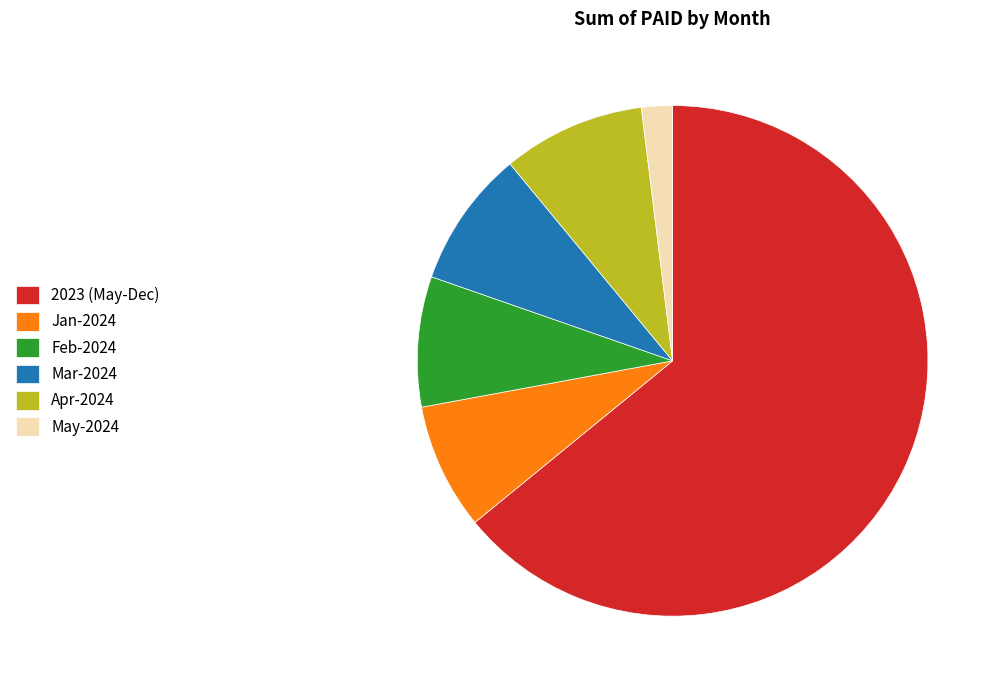

Approximately how many times larger is the value at Mar-2024 compared to May-2024?

4.4